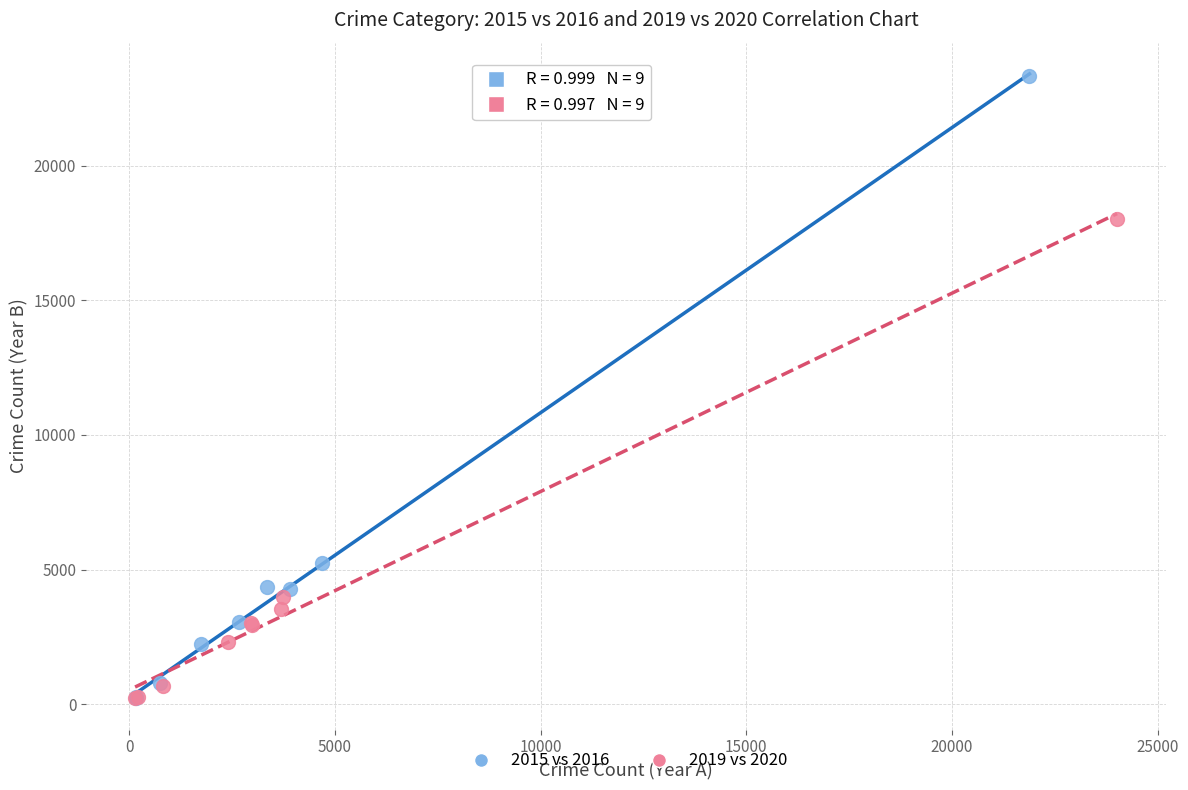

Which series contains the highest Y value?

2015 vs 2016